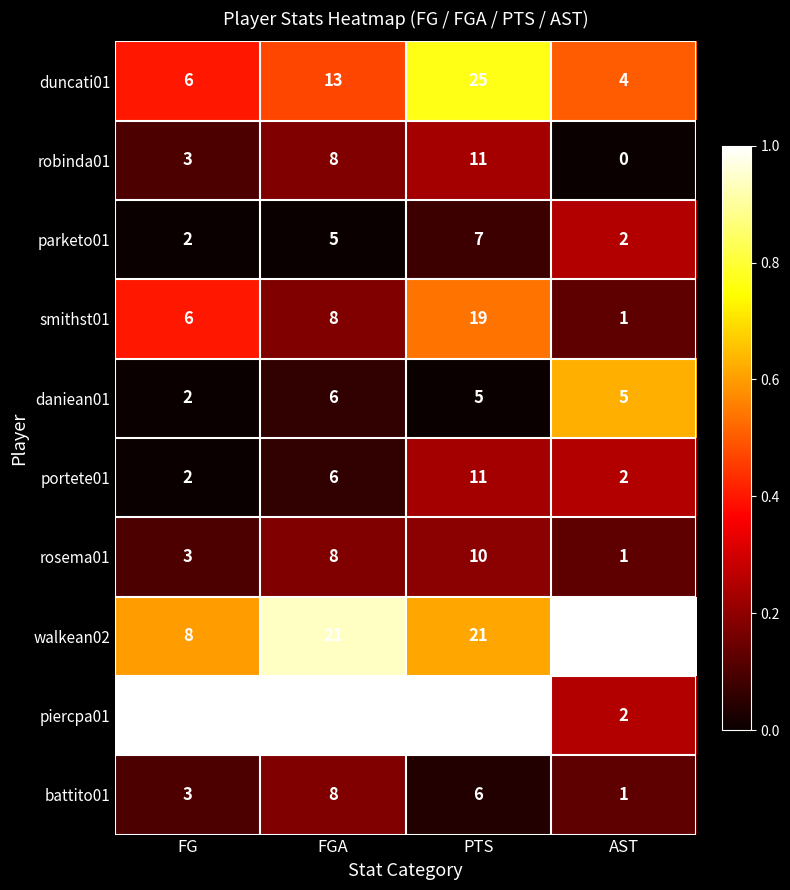

Is the value of duncati01 at AST greater than the value of rosema01 at FG?

Yes